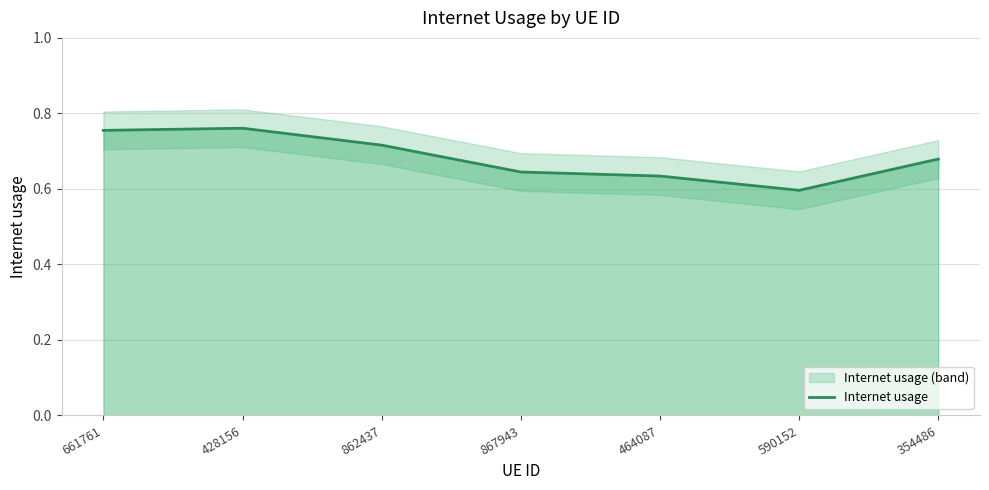

How many distinct data groups are displayed?

1